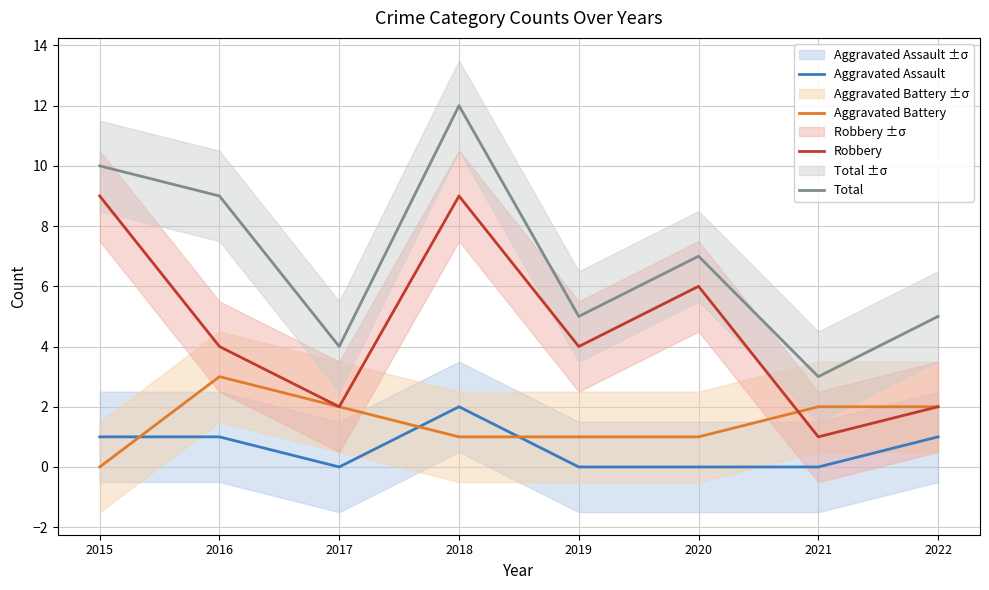

Which has a higher value, 2017 or 2019?

2017